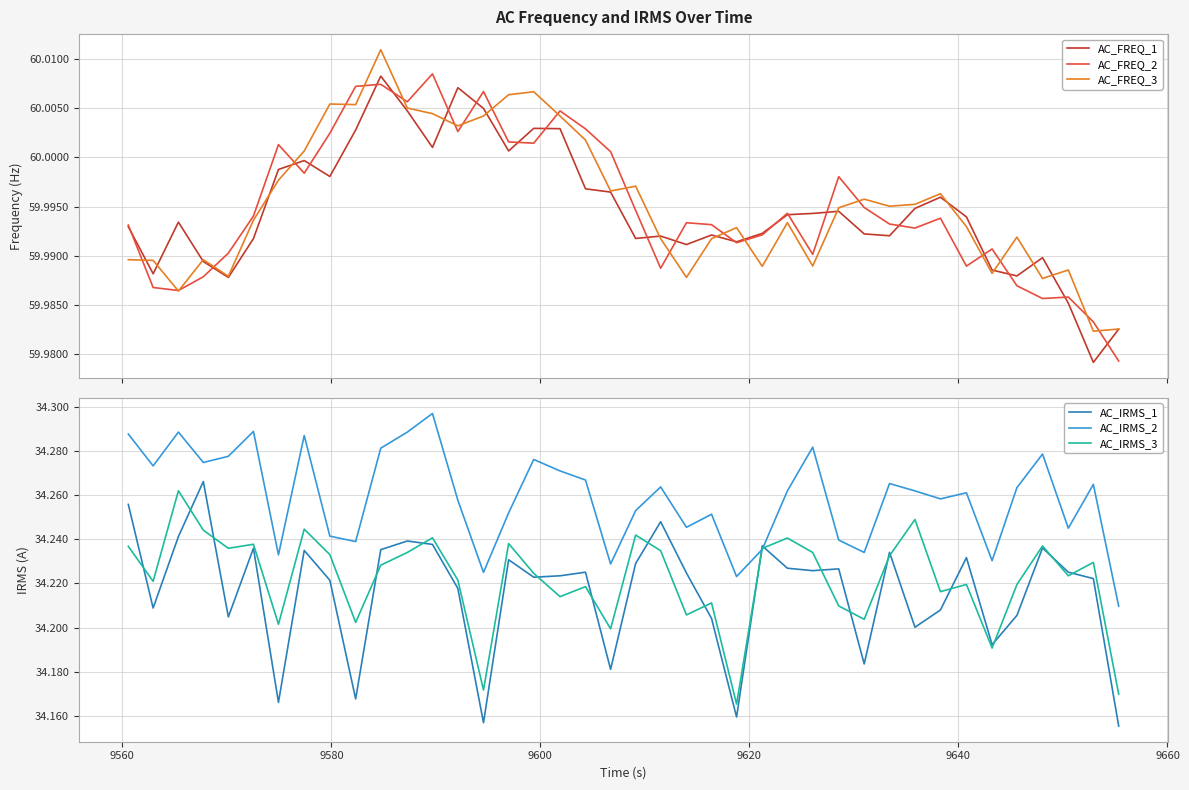

How many intersections are there between AC_IRMS_1 and AC_IRMS_2?

2